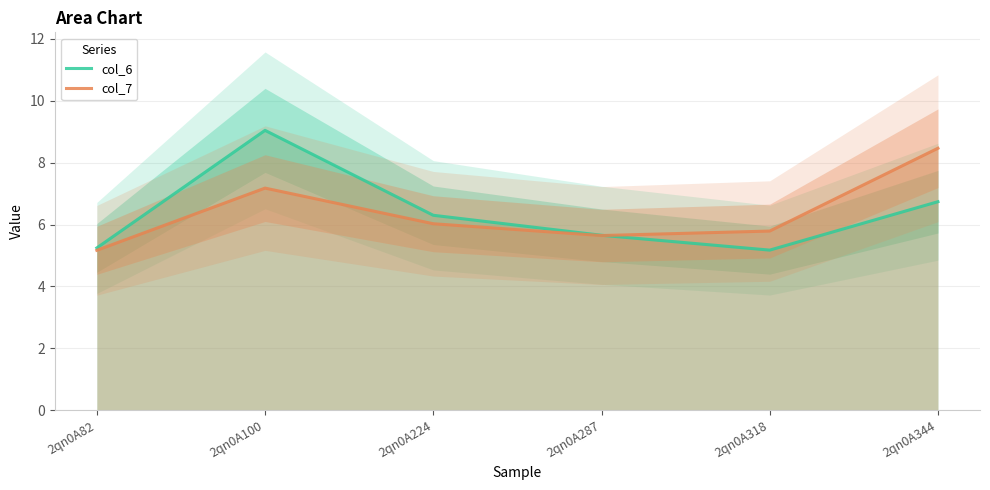

The value of col_6 at 2qn0A287 is 5.7. True or false?

True